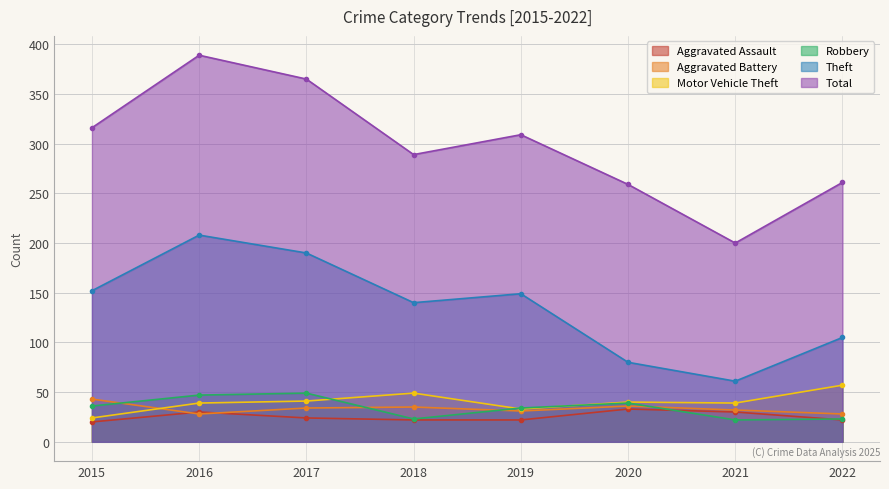

Which category has the lowest value in the Total series?

2021